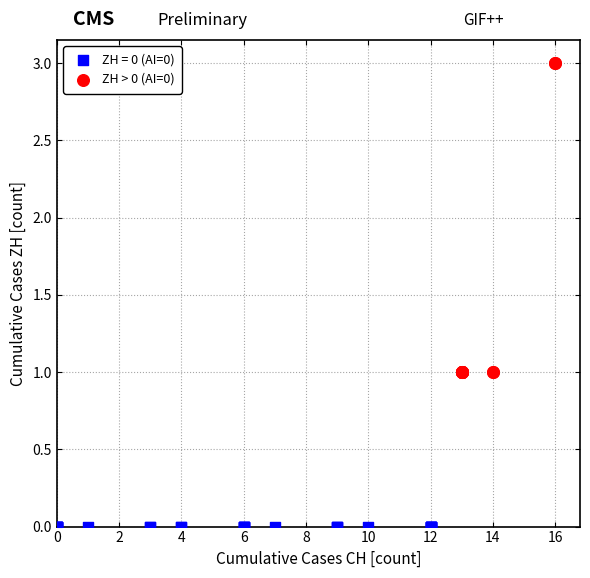

Which series reaches the maximum Y coordinate?

ZH > 0 (AI=0)